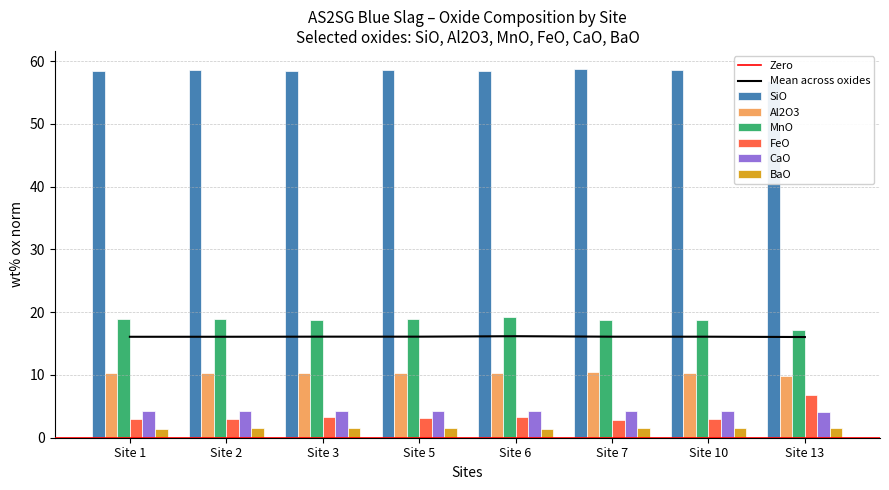

At which category is the sum across all series the highest?

Site 6